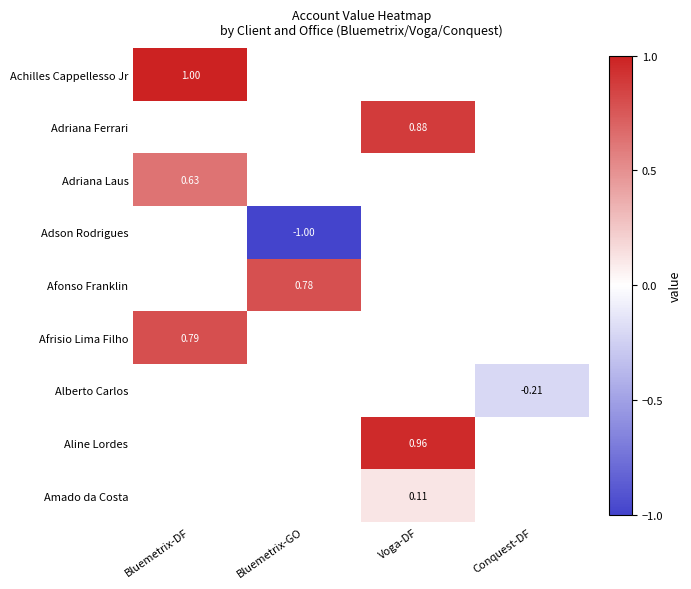

At which label does Aline Lordes reach its peak?

Bluemetrix-DF